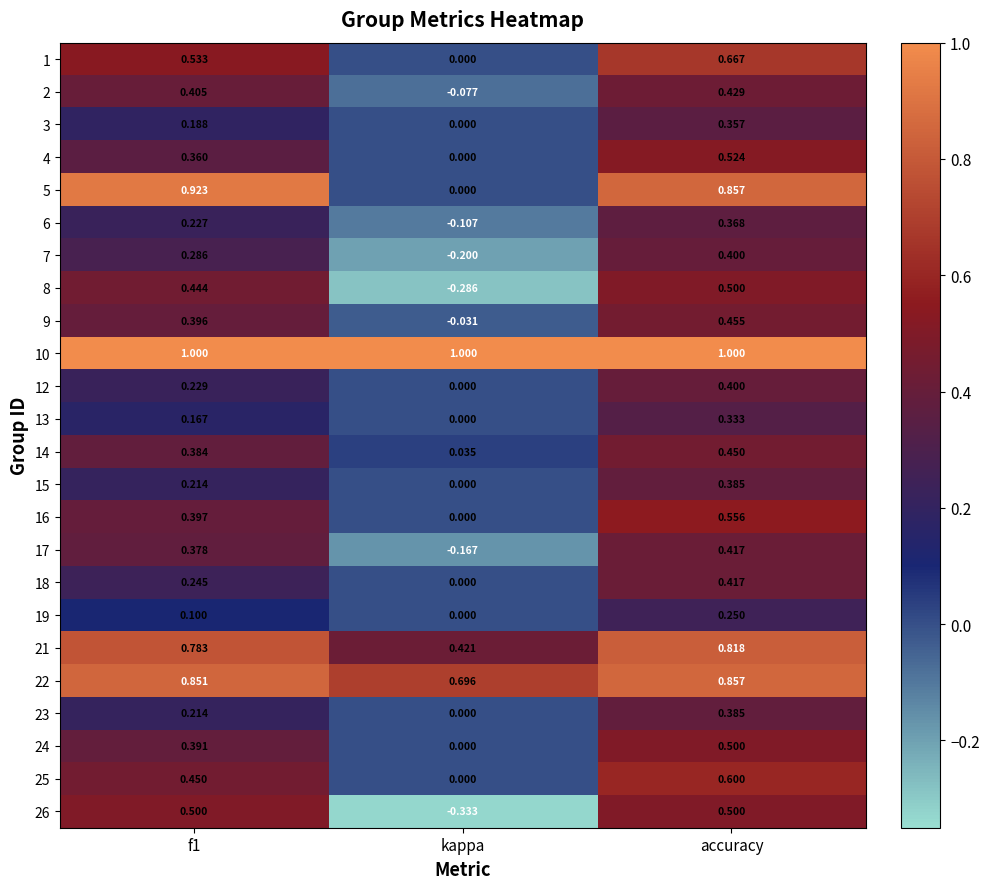

Count the number of categories in the chart.

3